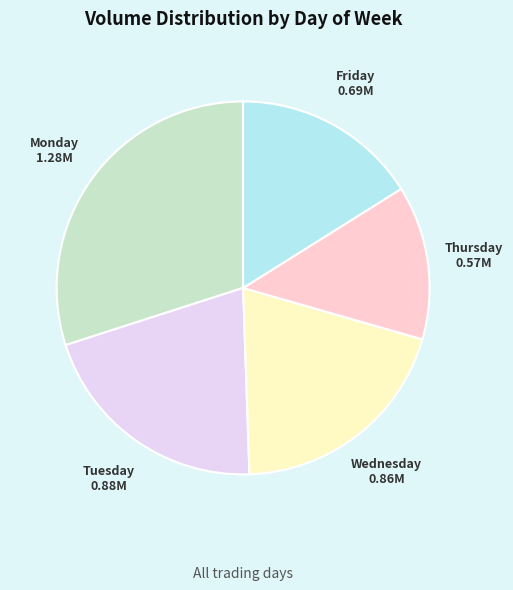

Does any single category account for the majority?

No